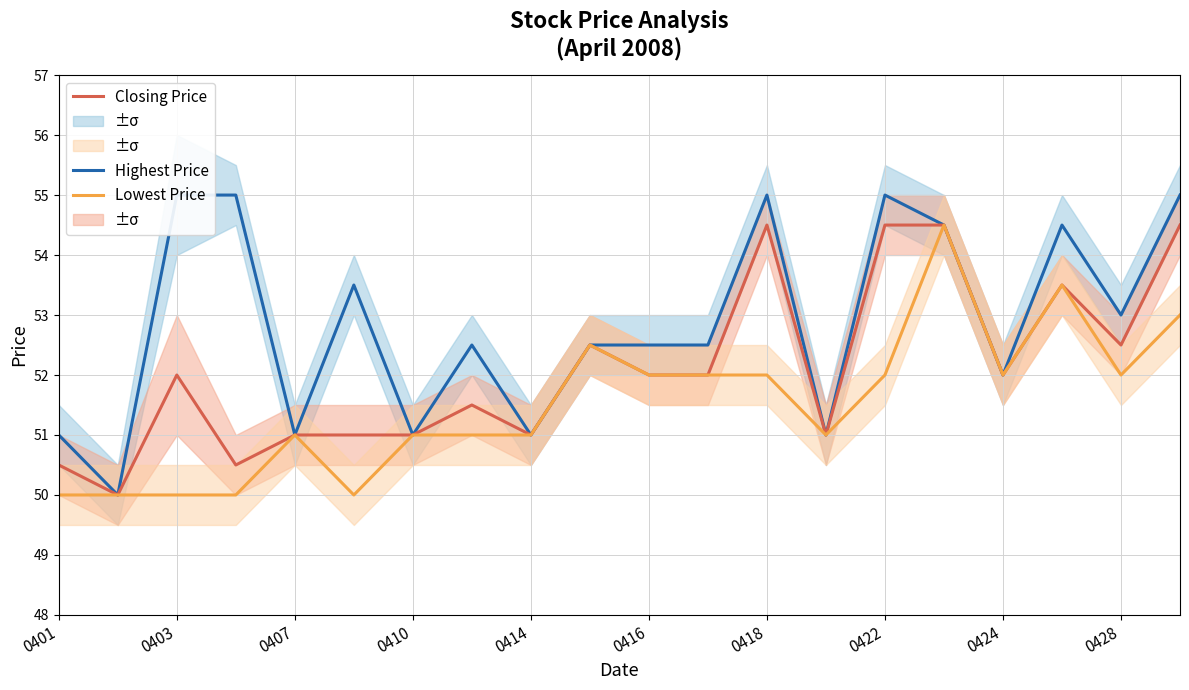

Which series has the largest total across all categories?

Highest Price